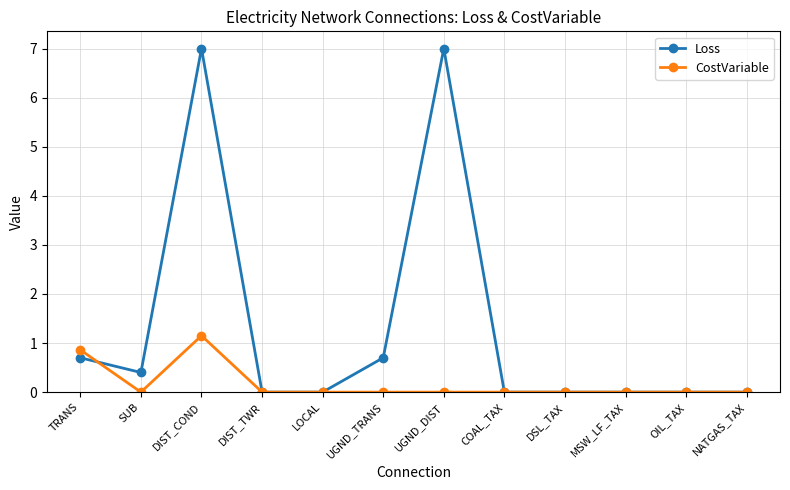

Between SUB and DIST_COND, which series saw the biggest shift?

Loss